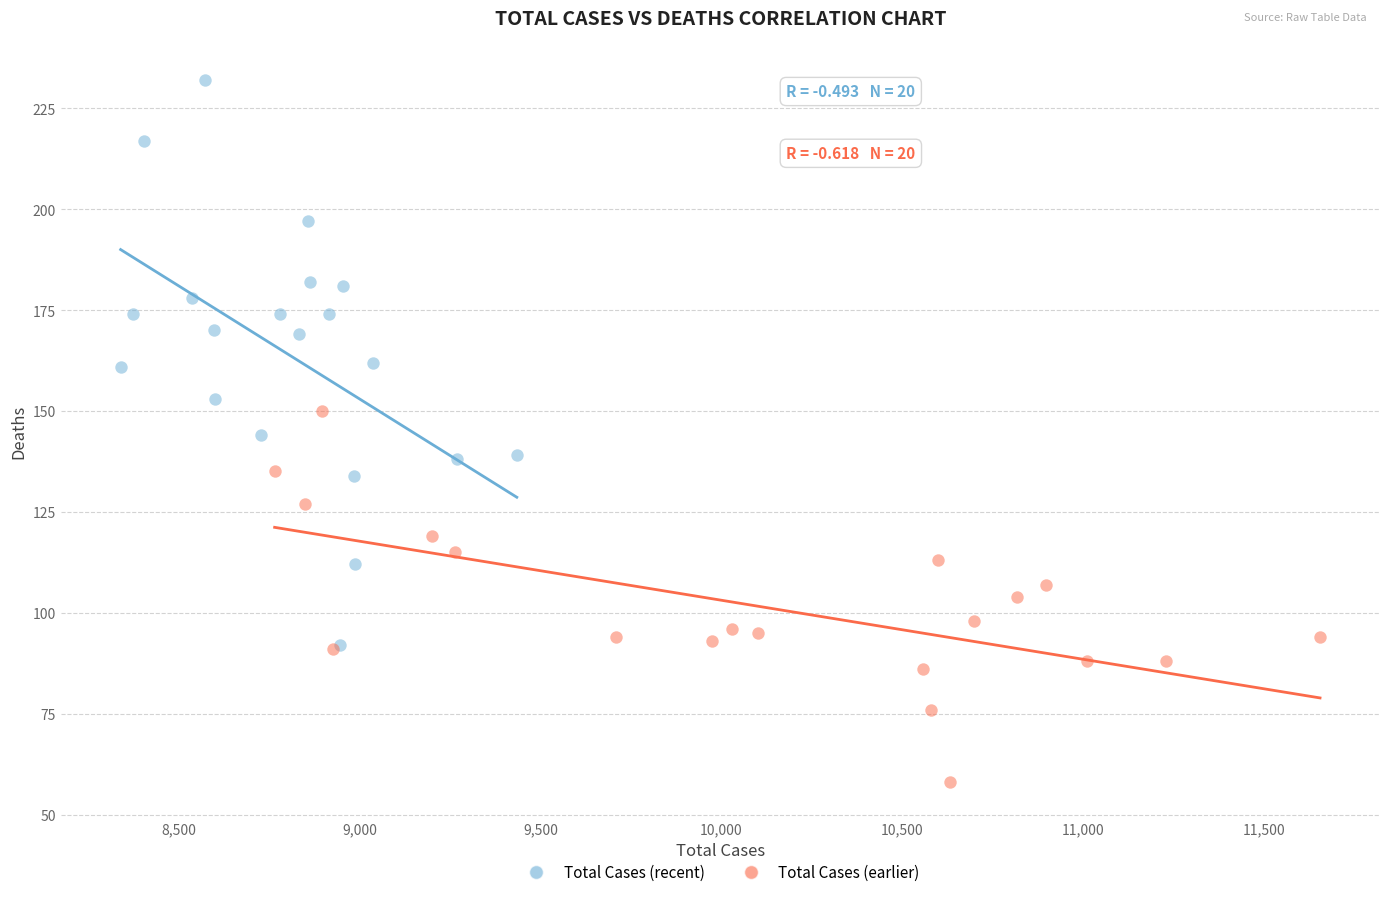

Which series has the widest spread of Y values?

Total Cases (recent)